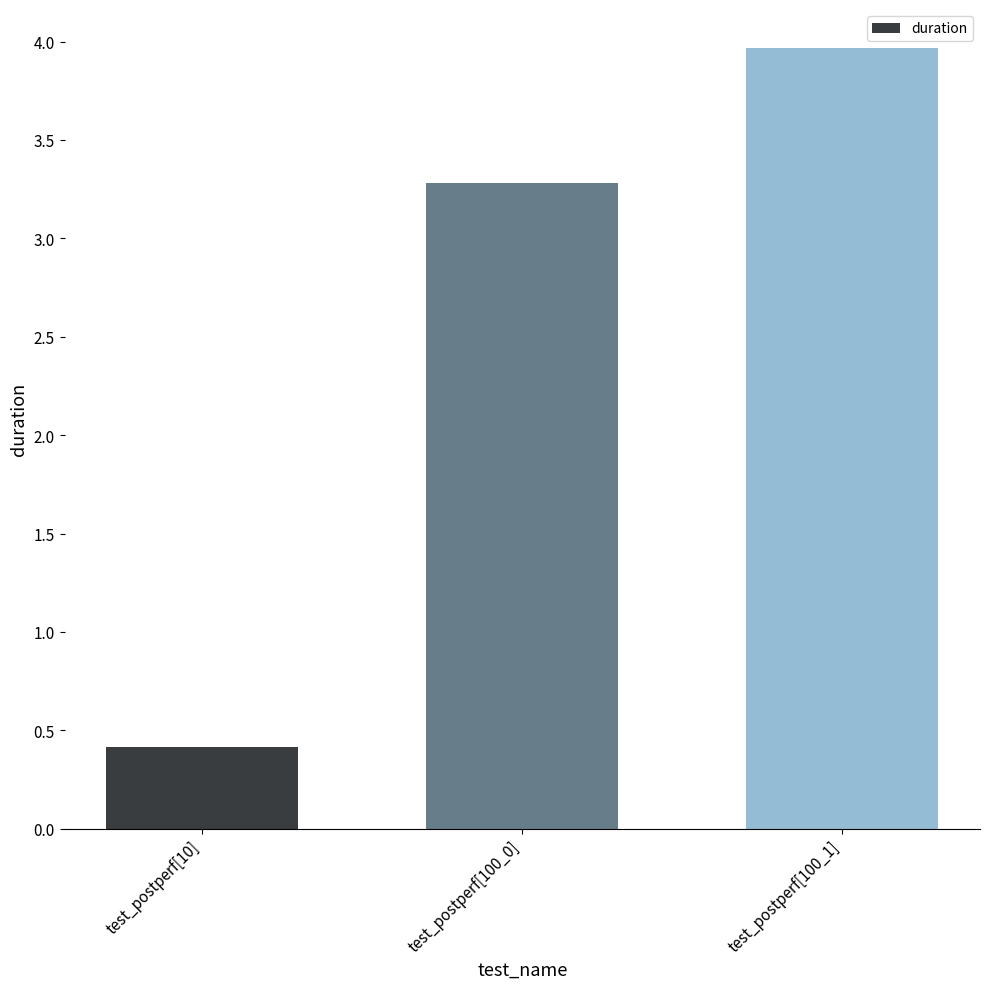

Reading right to left, what are all the values shown in this chart?

4.0	3.3	0.4